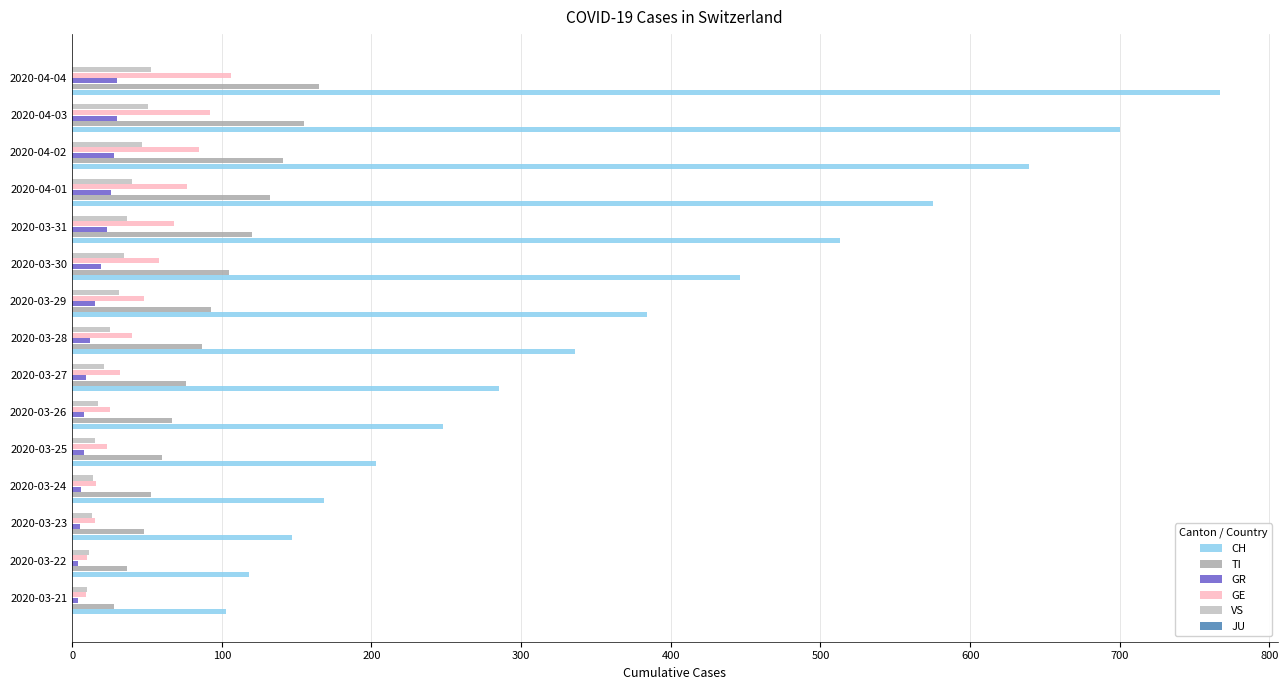

Count the number of data series in this chart.

5